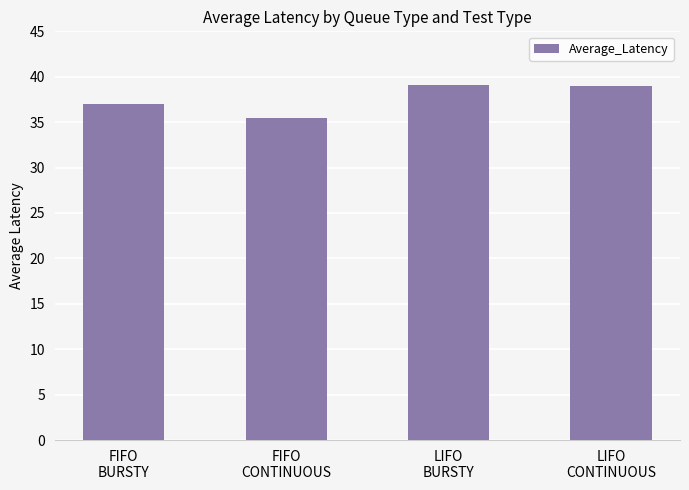

How many data points are less than 38?

2